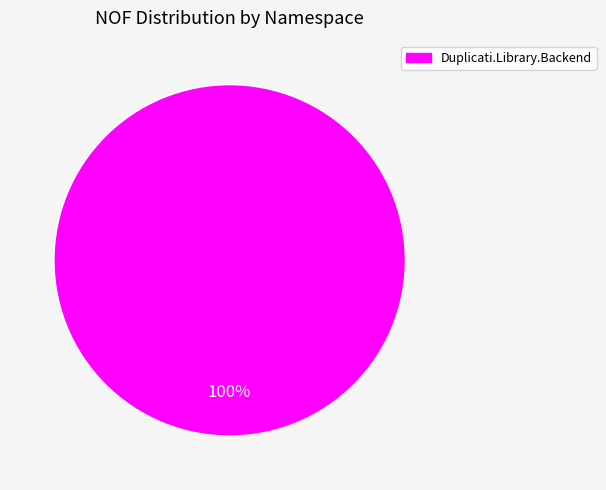

Rank the categories by value from highest to lowest.

Duplicati.Library.Backend